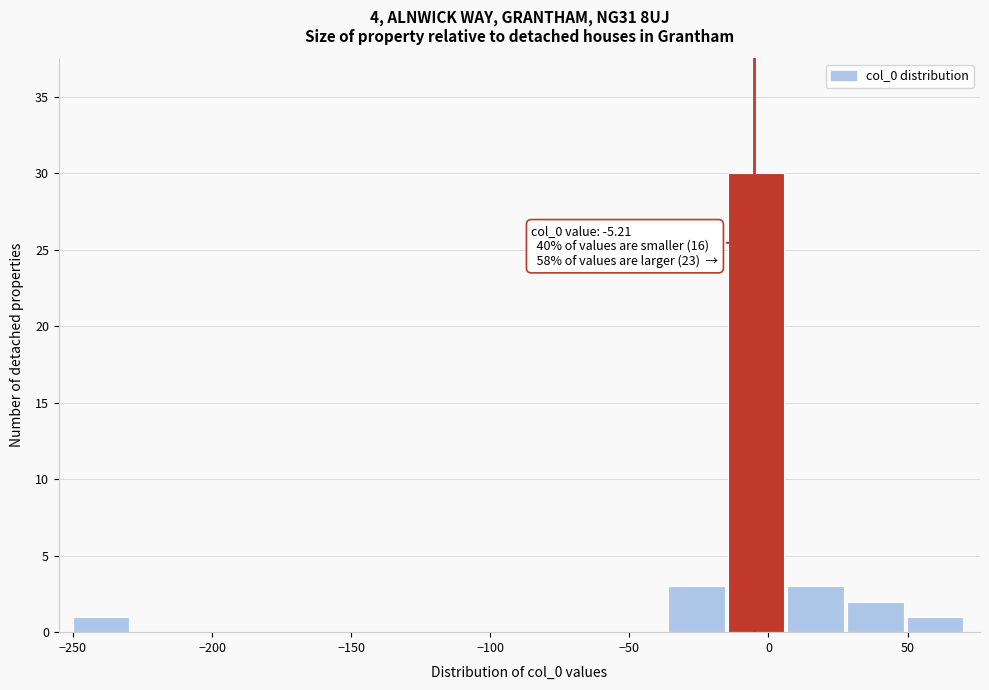

Which range on the x-axis has the tallest bar?

-15 to 5